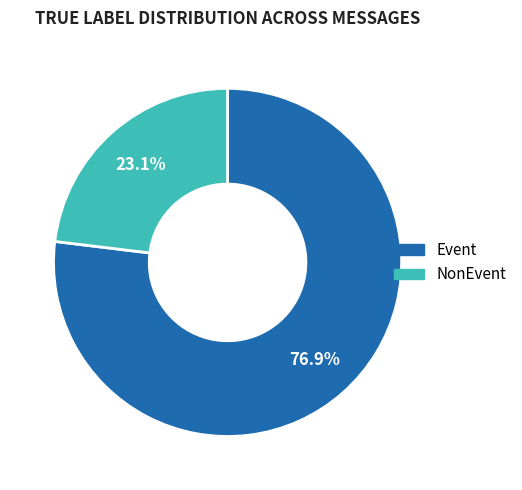

How many slices are in this pie chart?

2